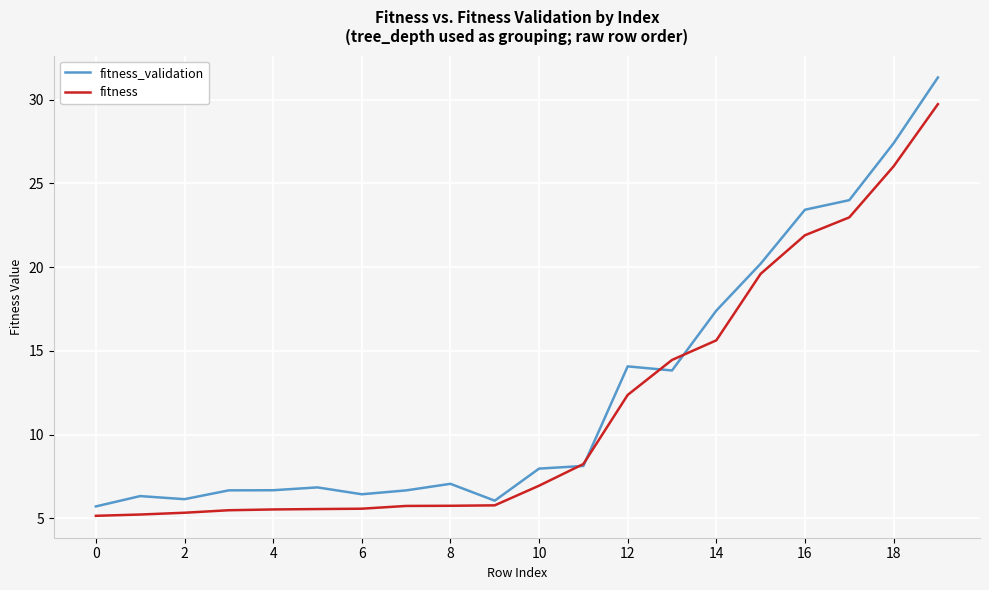

How many values in the fitness series exceed 6?

10